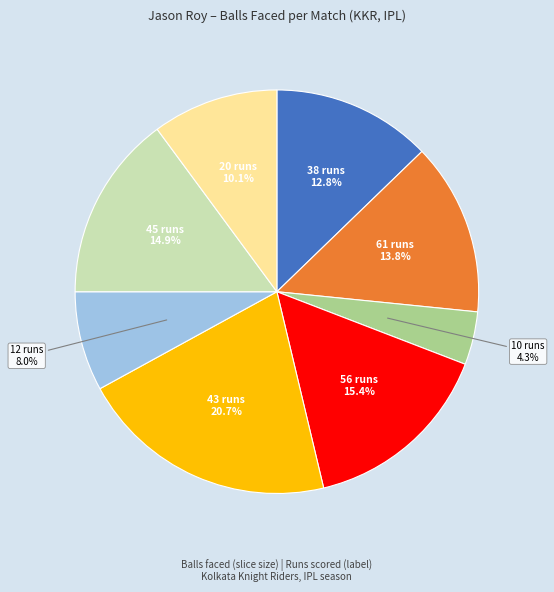

To the nearest percent, what is the difference between the largest and smallest slice percentages?

16%